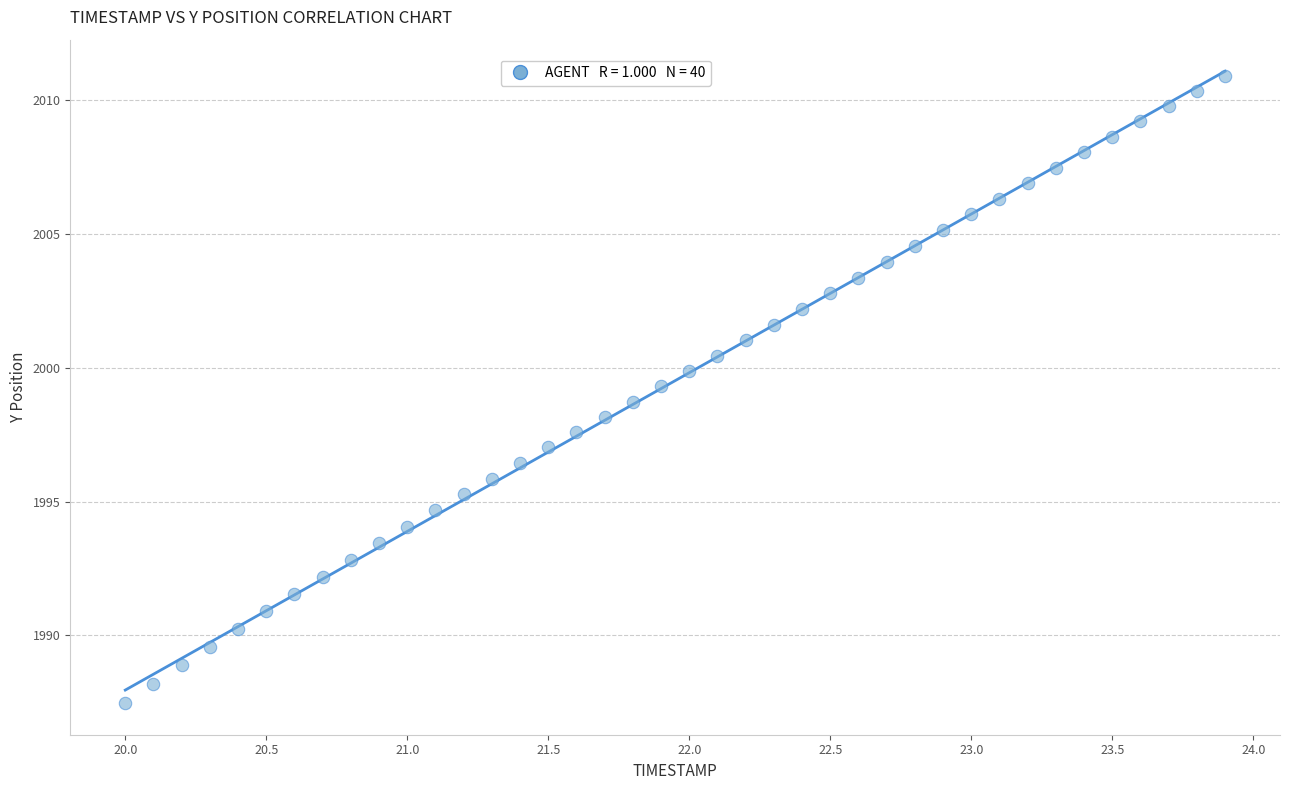

What is the range of X values (max minus min)?

3.9